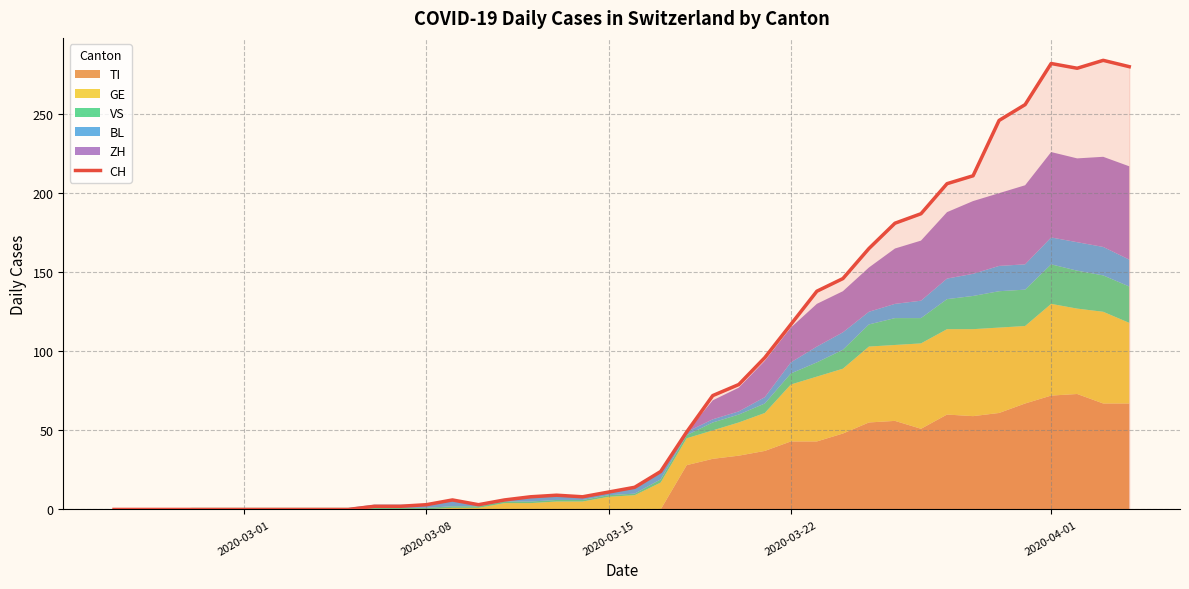

What is the maximum value for CH?

284